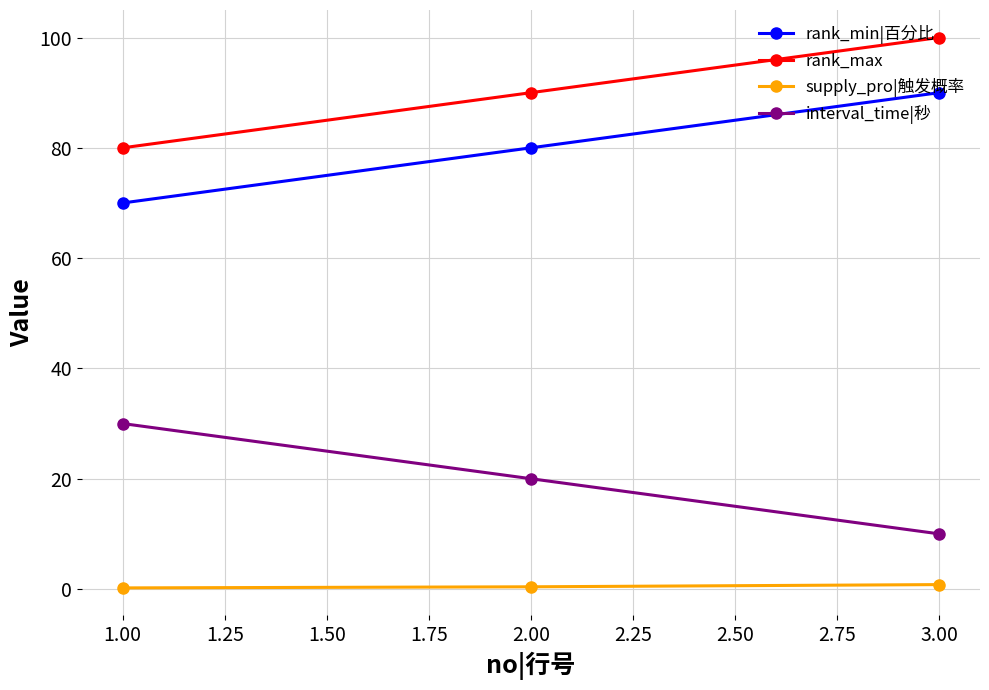

Is it true that supply_pro|触发概率 equals 0.8 at 3.00?

True